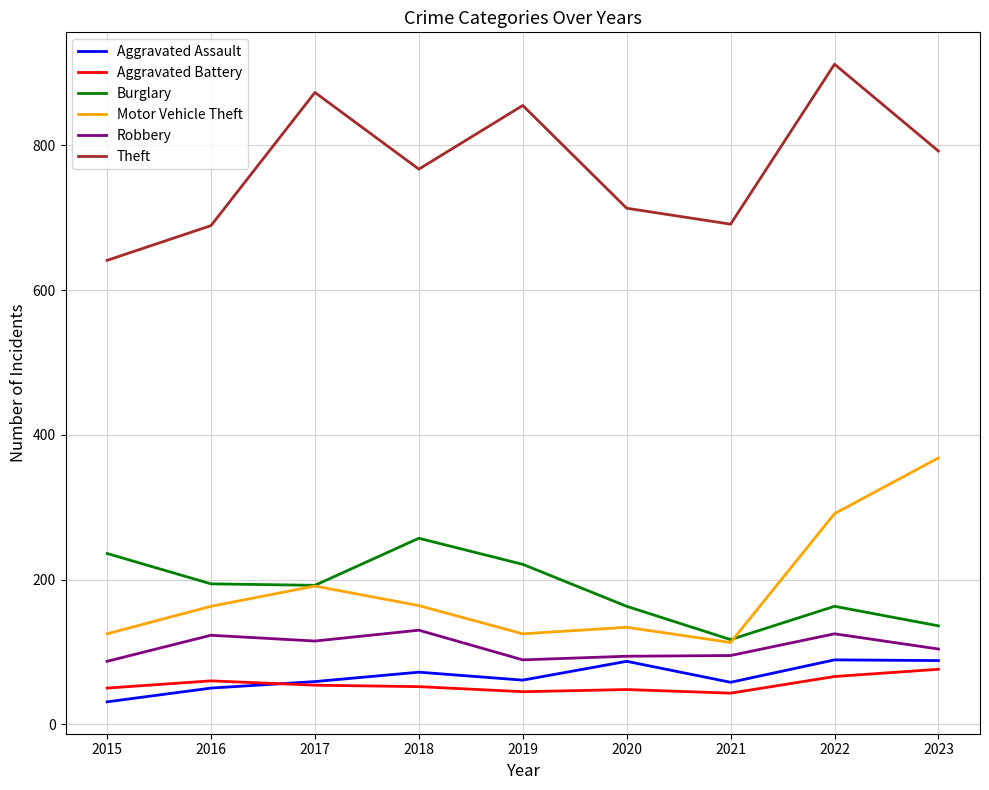

Read the Robbery value at 2019, to the nearest 10.

90